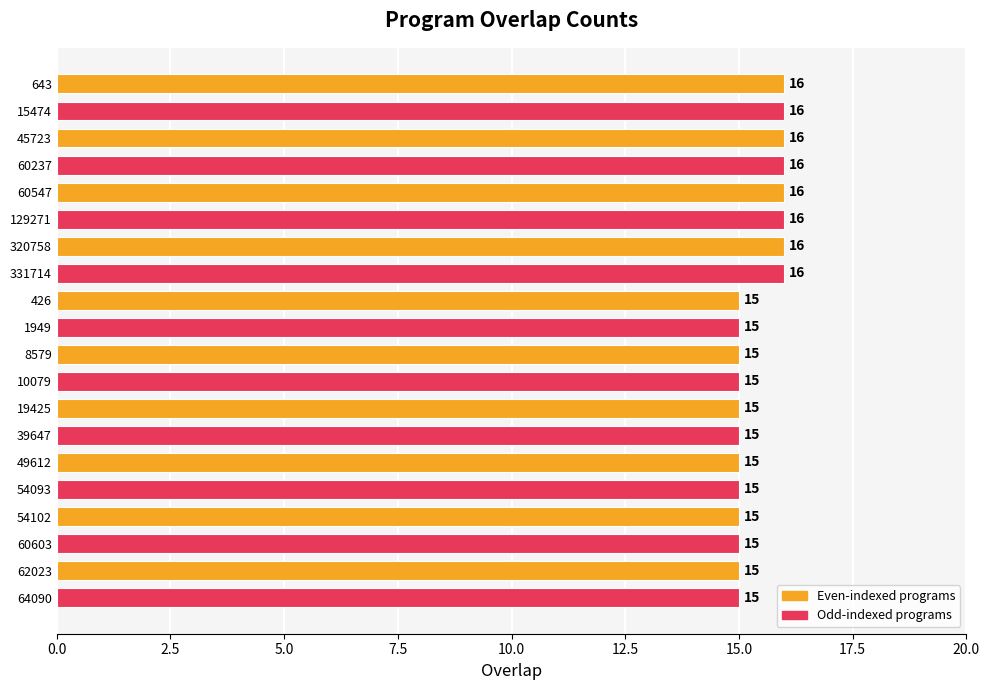

What position from the bottom is 15474?

19